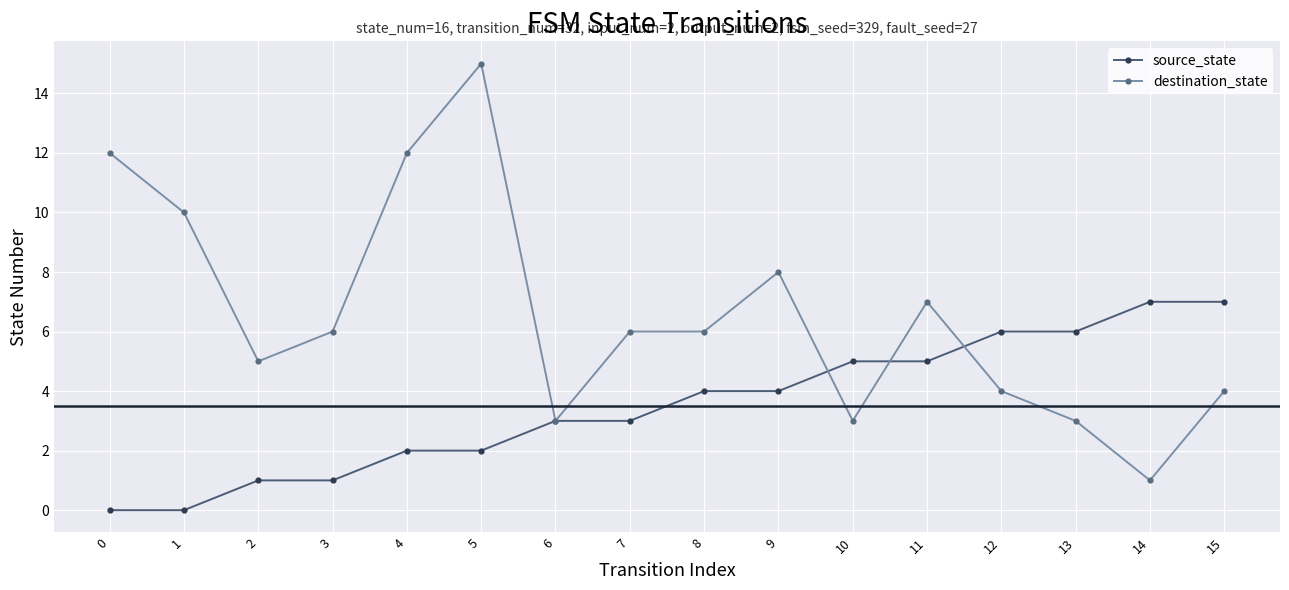

What is the approximate value of destination_state at 11?

7